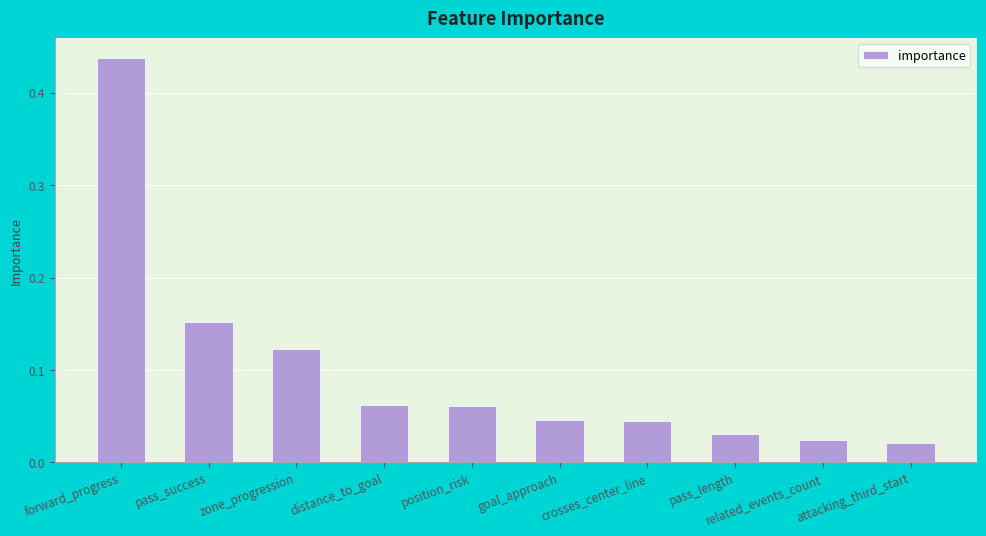

Does the chart contain stacked bars?

No